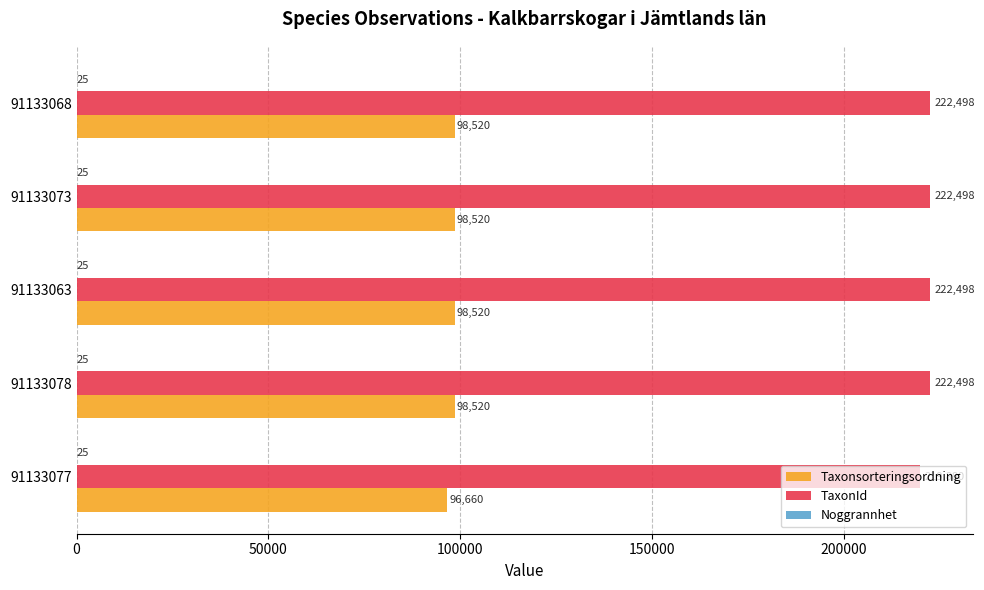

Which series has the largest total across all categories?

TaxonId